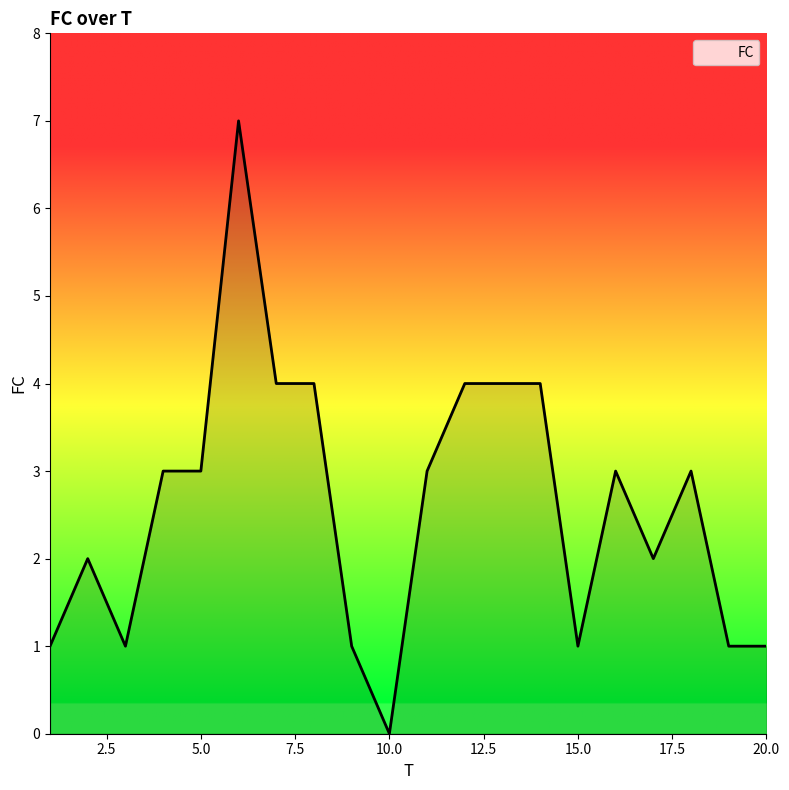

What is the maximum value shown in the chart?

7